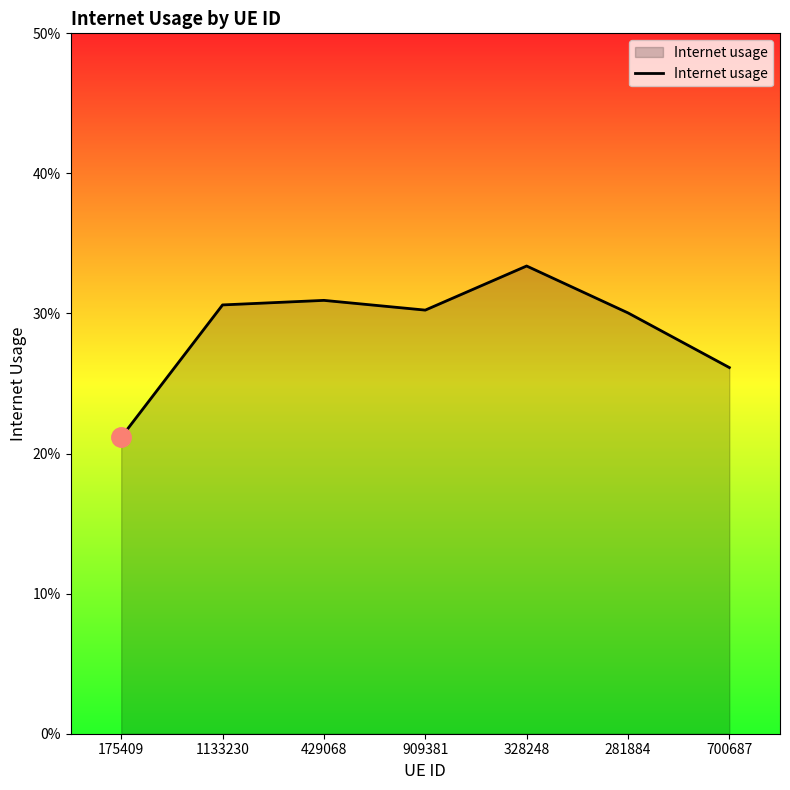

Between 700687 and 909381, which is larger?

909381